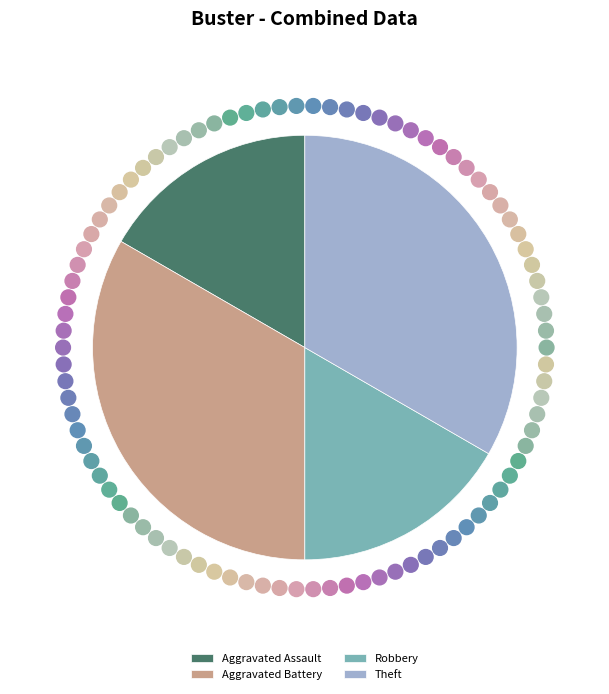

Is it true that Aggravated Battery is 33% of the pie?

True